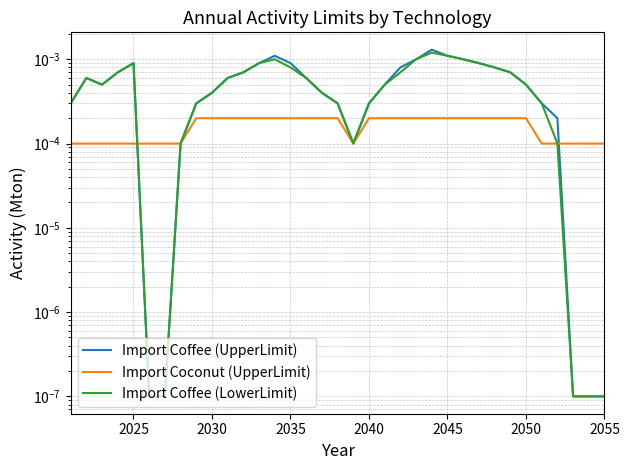

How many categories are shown in the chart?

35